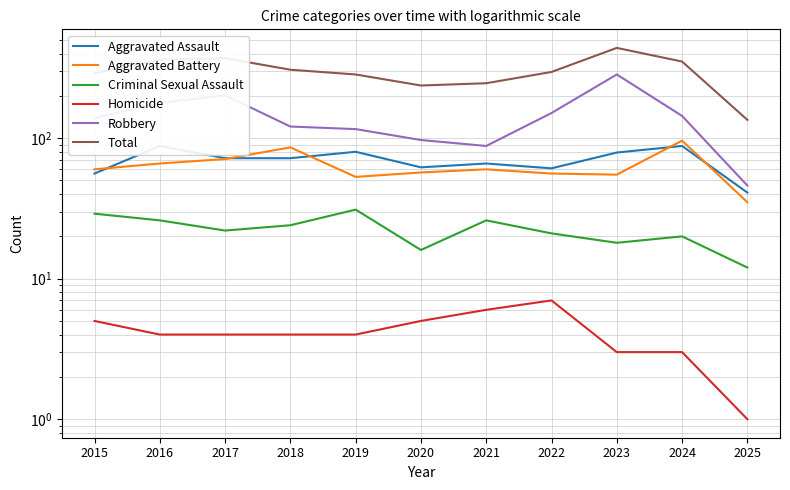

Reading left to right, transcribe all the data shown in this chart.

Aggravated Assault: 2015=56	2016=88	2017=72	2018=72	2019=80	2020=62	2021=66	2022=61	2023=79	2024=88	2025=41
Aggravated Battery: 2015=60	2016=66	2017=71	2018=86	2019=53	2020=57	2021=60	2022=56	2023=55	2024=96	2025=35
Criminal Sexual Assault: 2015=29	2016=26	2017=22	2018=24	2019=31	2020=16	2021=26	2022=21	2023=18	2024=20	2025=12
Homicide: 2015=5	2016=4	2017=4	2018=4	2019=4	2020=5	2021=6	2022=7	2023=3	2024=3	2025=1
Robbery: 2015=139	2016=178	2017=202	2018=121	2019=116	2020=97	2021=88	2022=151	2023=284	2024=144	2025=46
Total: 2015=289	2016=362	2017=371	2018=307	2019=284	2020=237	2021=246	2022=296	2023=439	2024=351	2025=135